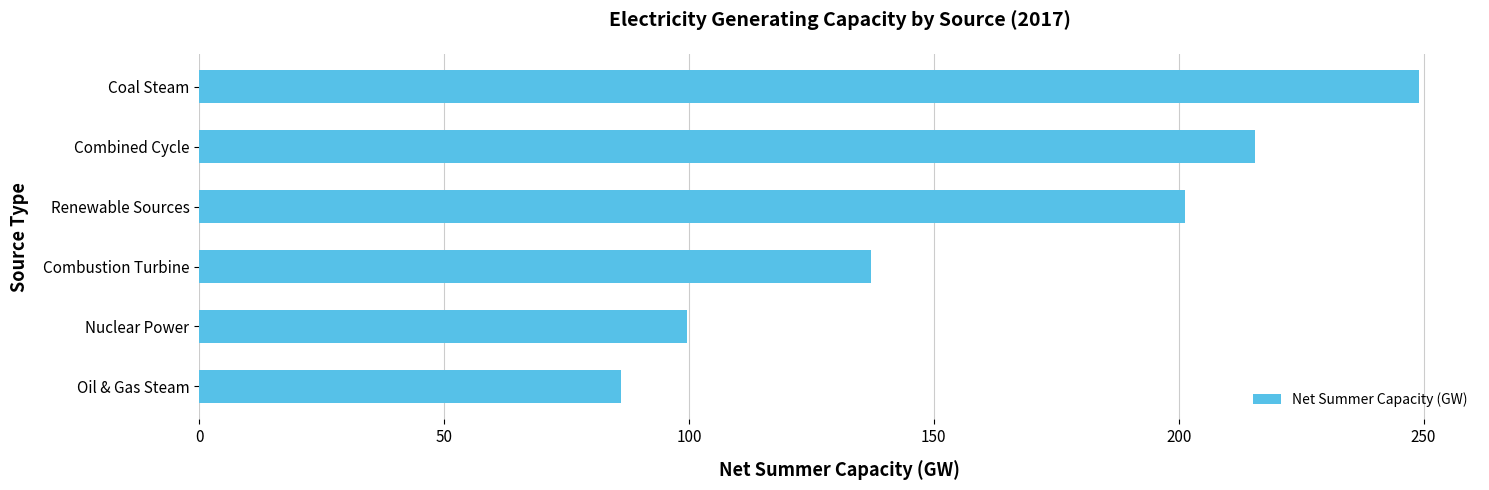

What is the difference between the maximum and minimum values?

162.8